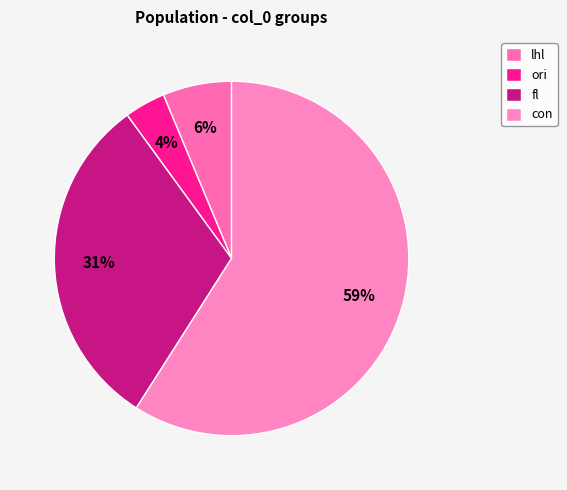

Combined, do fl and con account for over 50%?

Yes